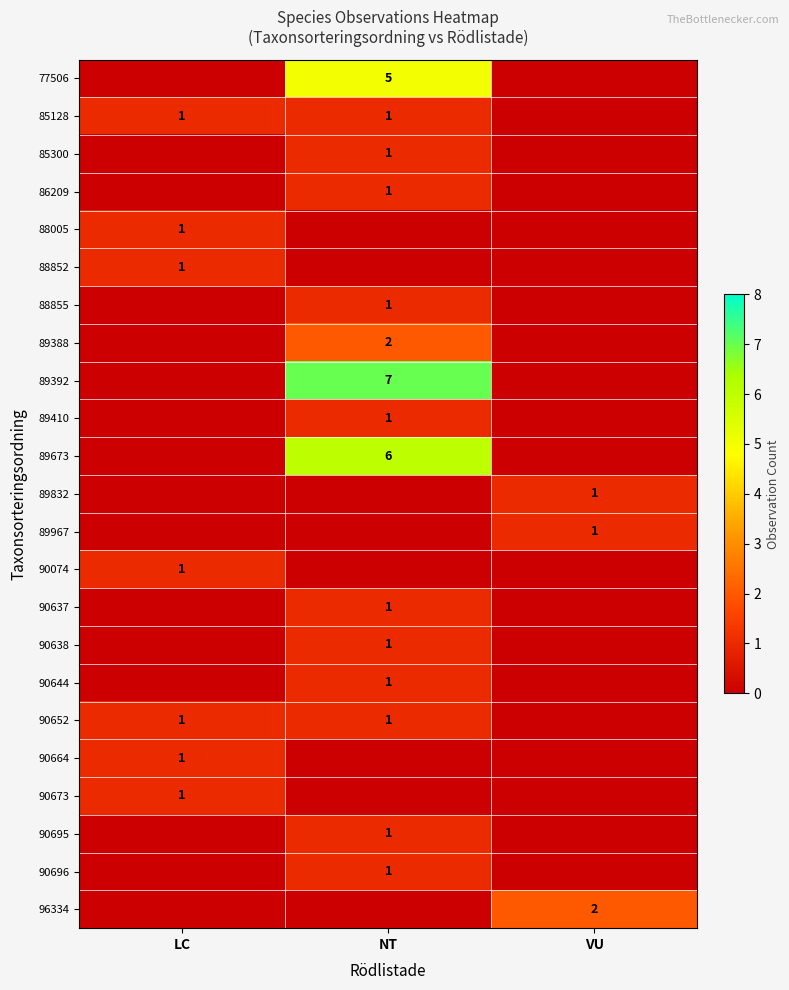

Which category has the lowest value across all series?

LC